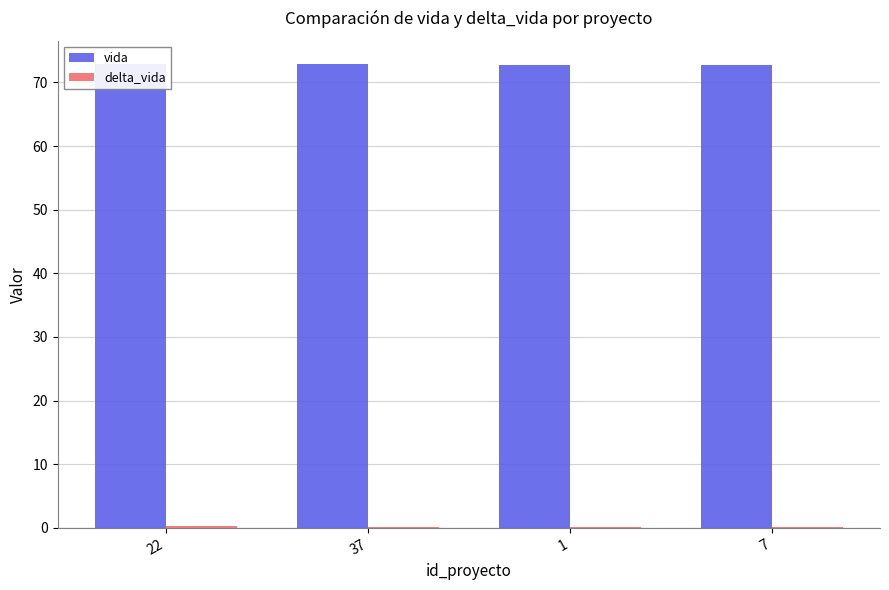

At which label does delta_vida reach its minimum?

7